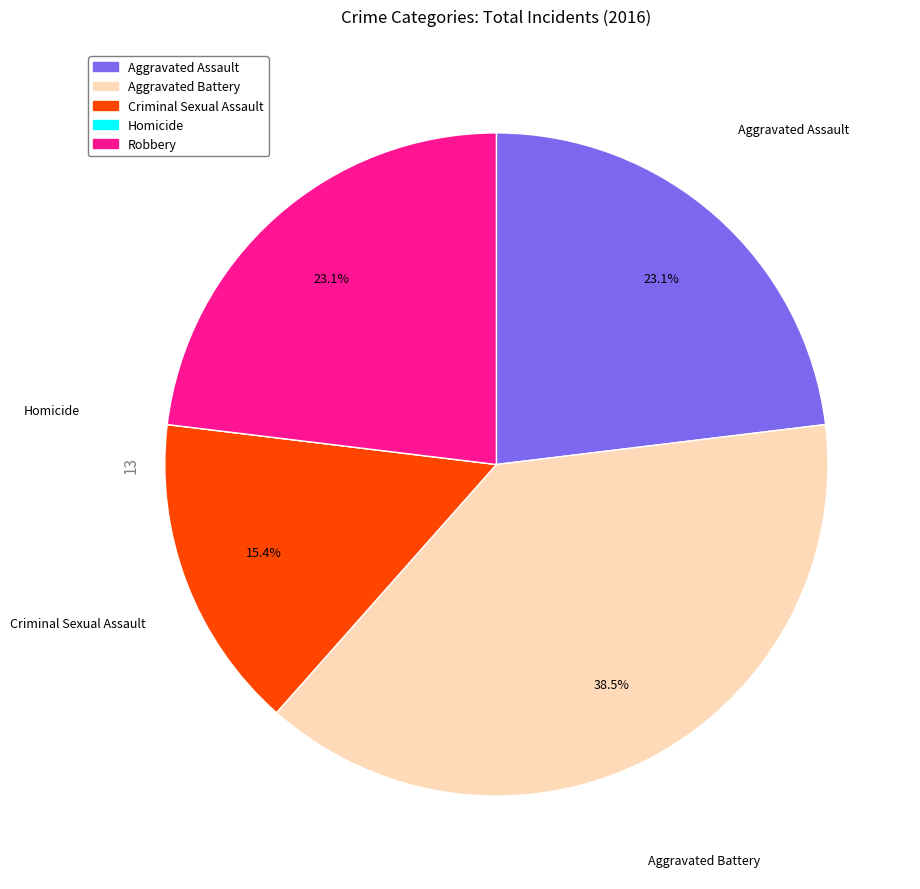

Is Robbery the majority of the pie?

No